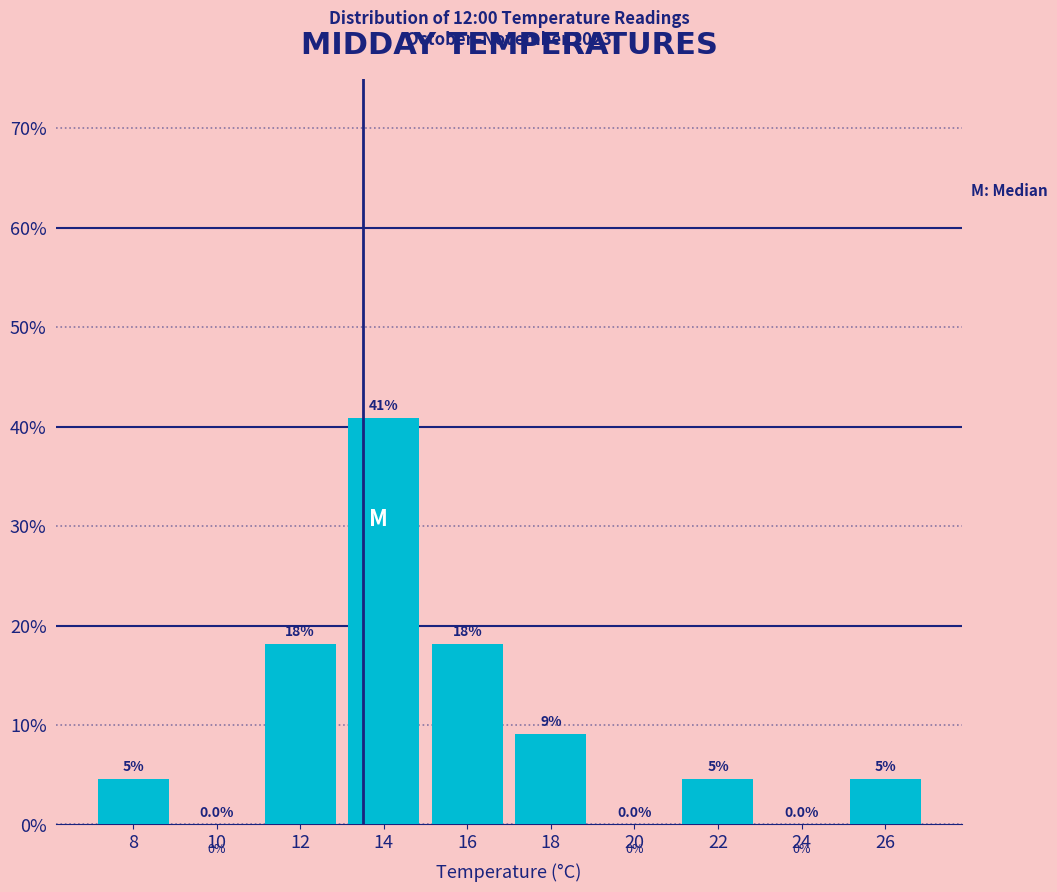

Over which range of the x-axis is the bar tallest?

13 to 15